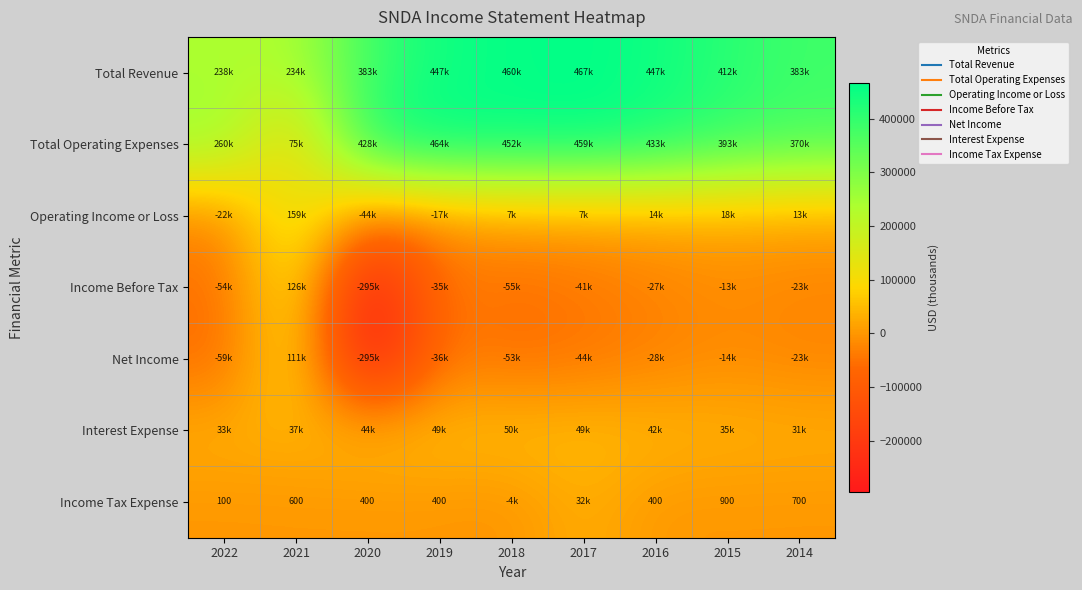

What is the difference between the maximum and minimum values in the Total Revenue series?

232300